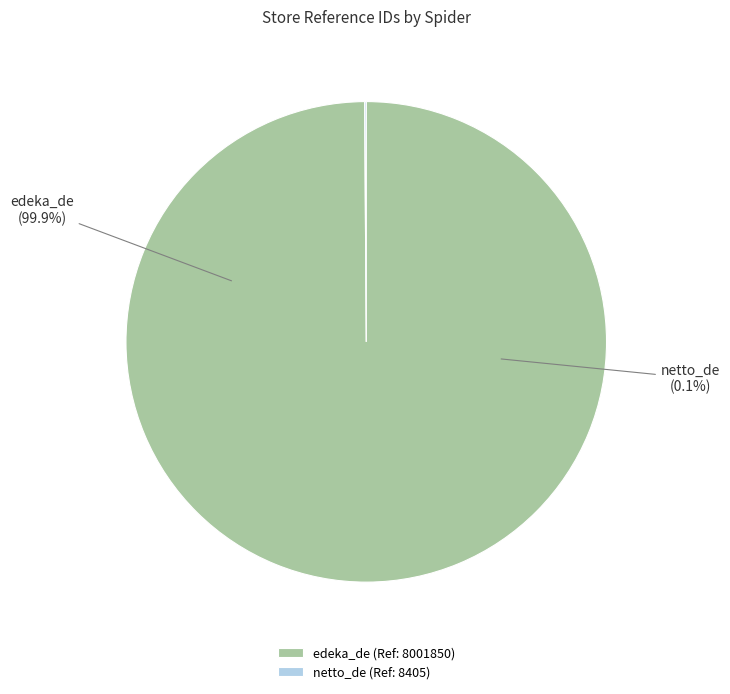

To the nearest percent, what is the combined percentage of netto_de and edeka_de?

100%